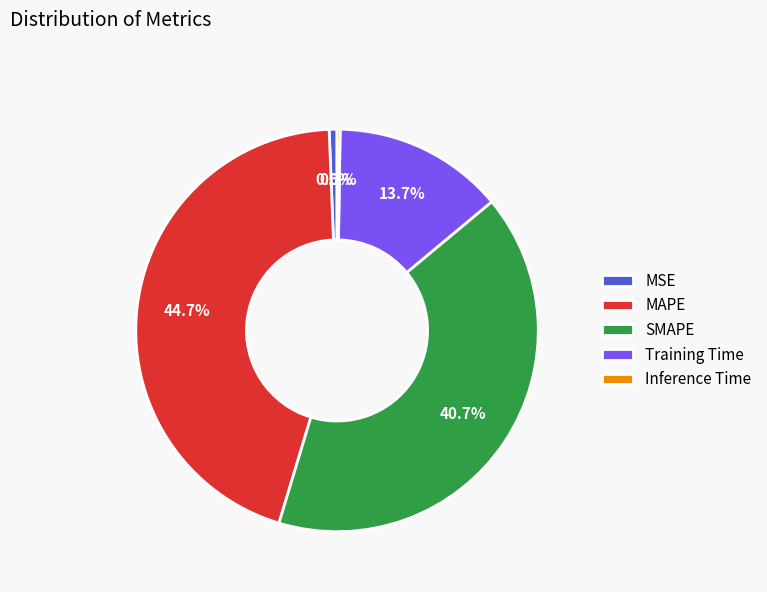

What percentage is the MAPE slice, to the nearest percent?

45%